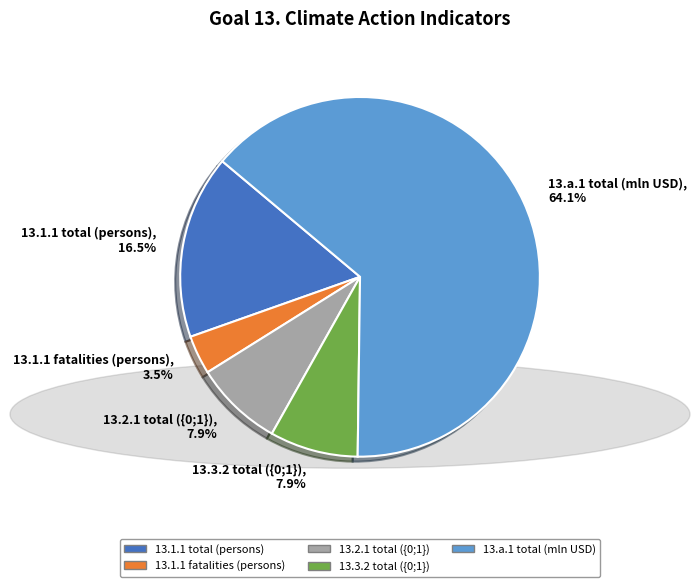

To the nearest percent, what portion does 13.2.1 total ({0;1}) represent?

8%